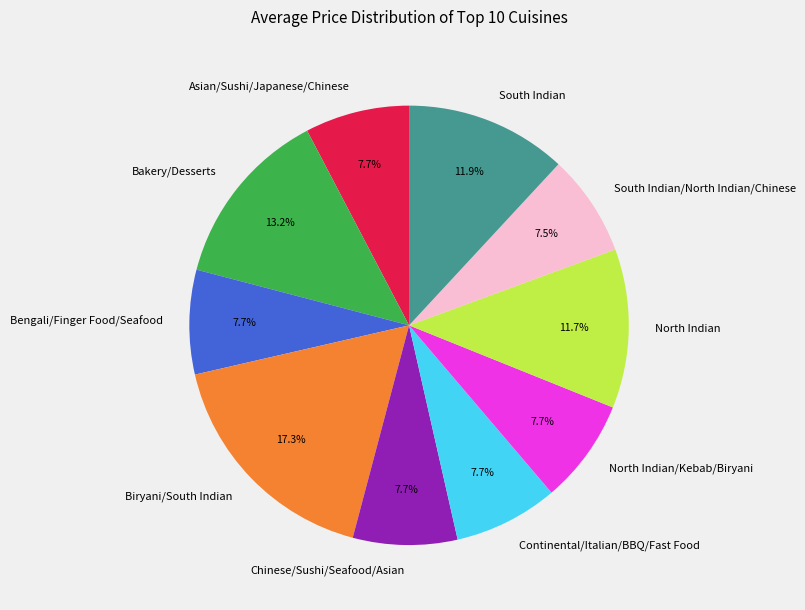

What percentage do South Indian/North Indian/Chinese and Continental/Italian/BBQ/Fast Food together represent?

15.2%